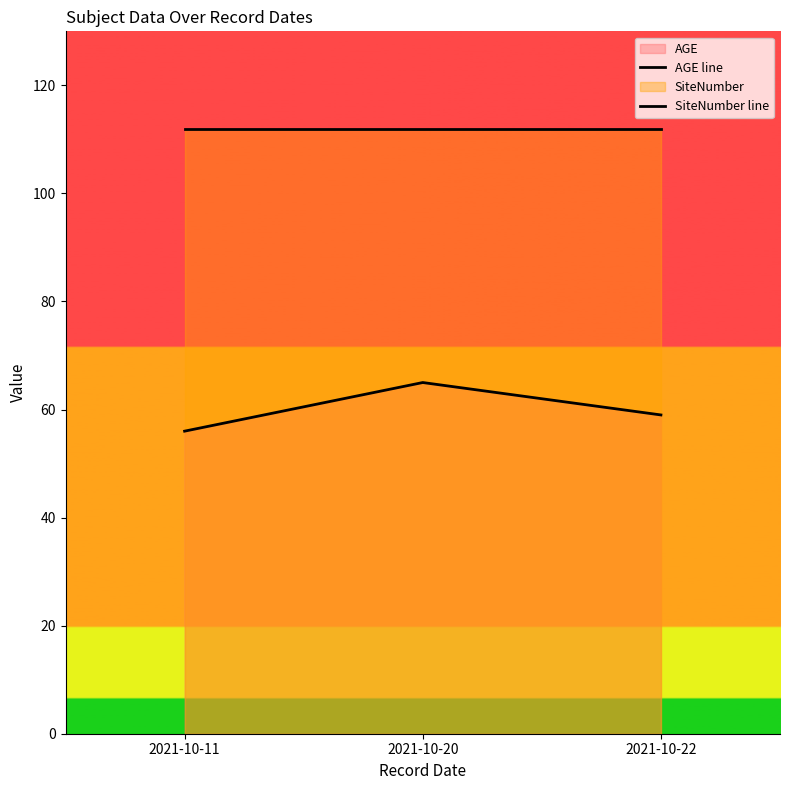

Rank the series by their maximum value, from lowest to highest.

AGE line, SiteNumber line